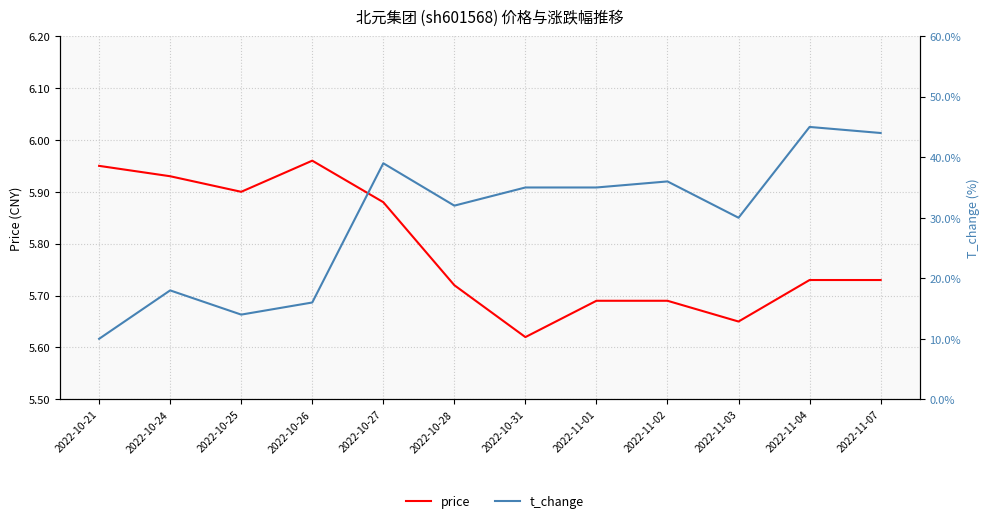

How many t_change values are between 0 and 1?

12